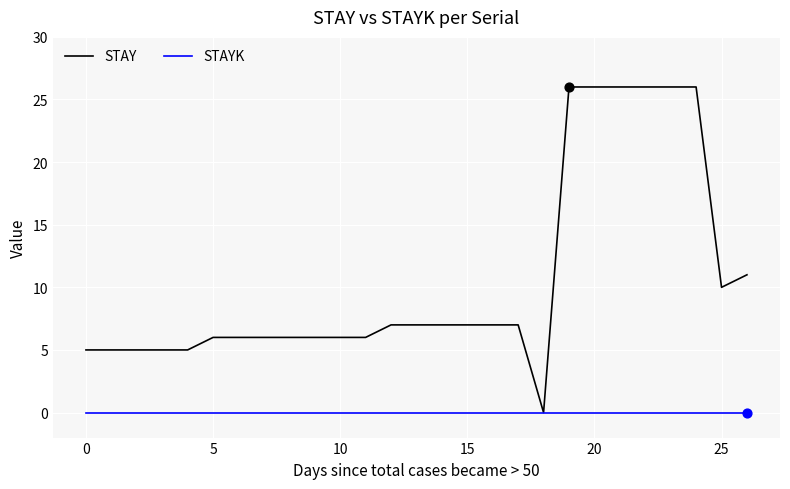

Which series has the largest total across all categories?

STAY